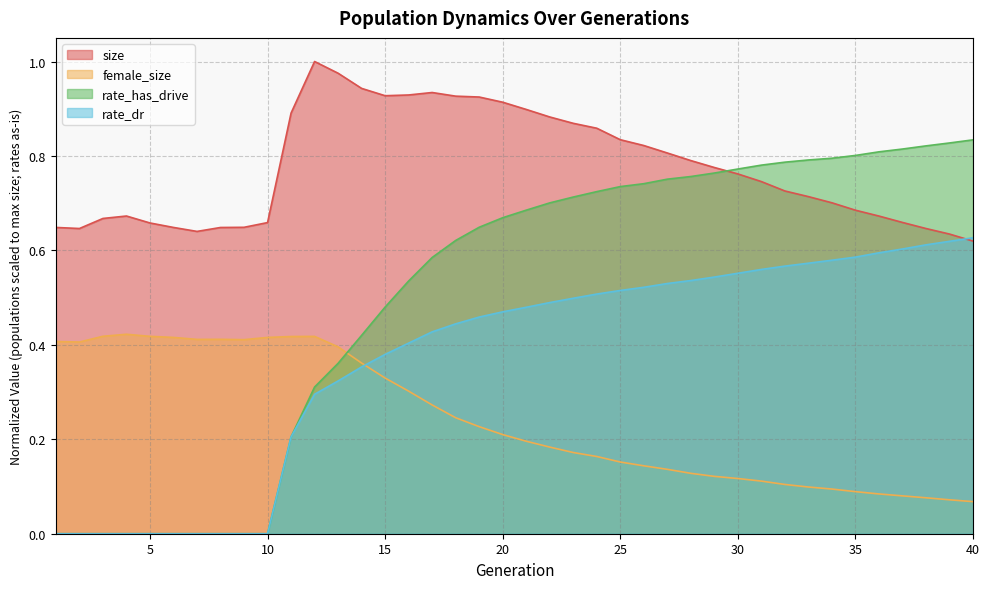

What value does the female_size series have at 24?

0.2